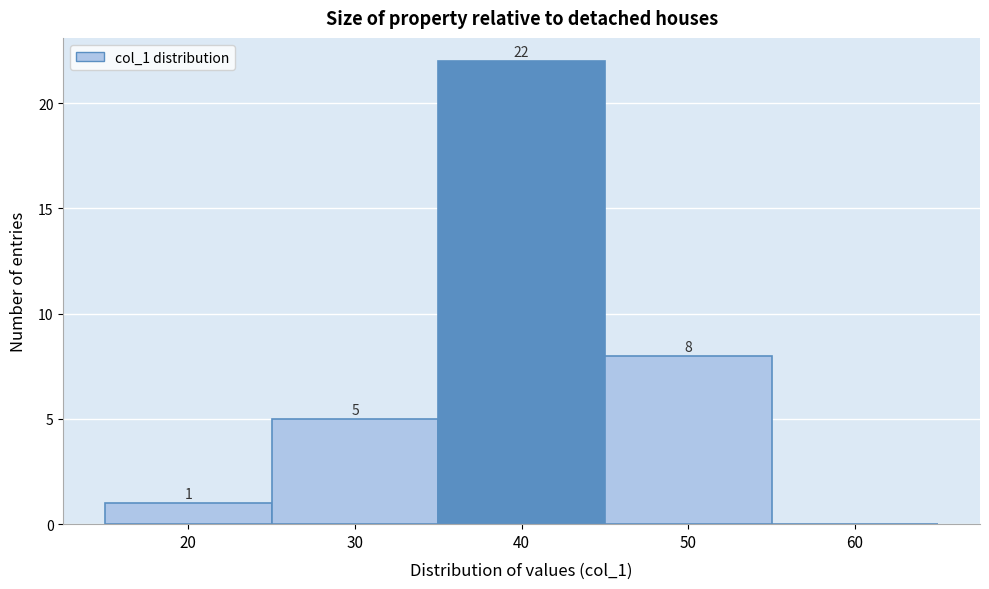

Over which range of the x-axis is the bar tallest?

35 to 45